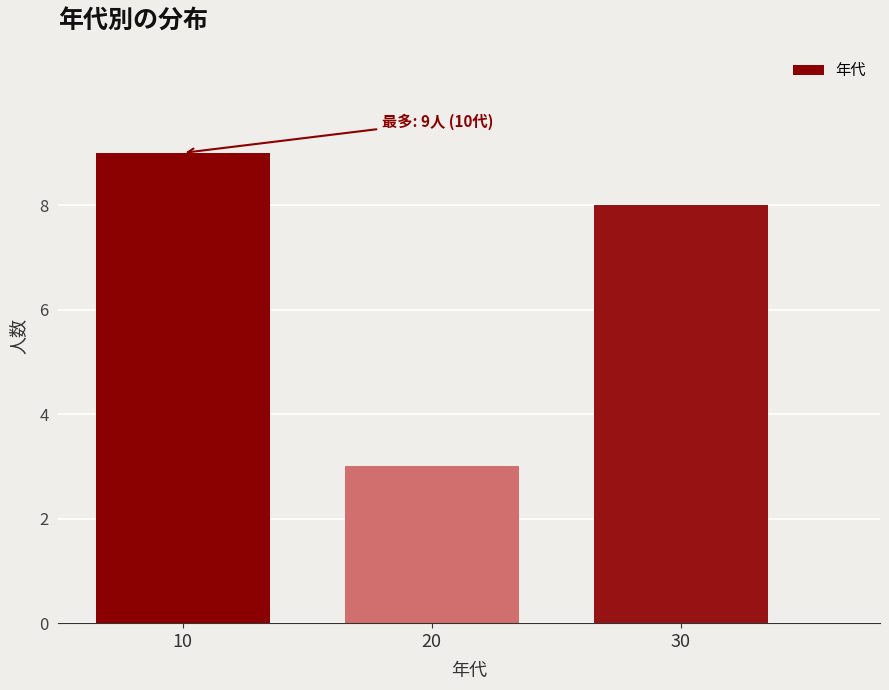

Reading left to right, what are all the values shown in this chart?

9	3	8